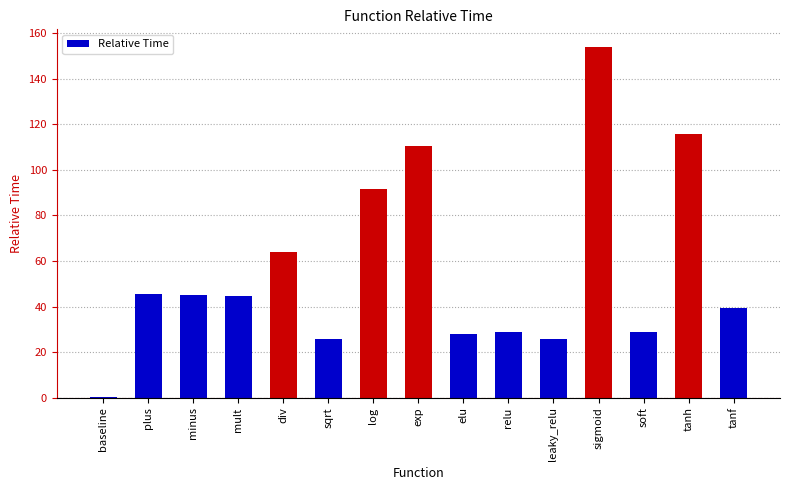

Which category has the highest value across all series?

sigmoid